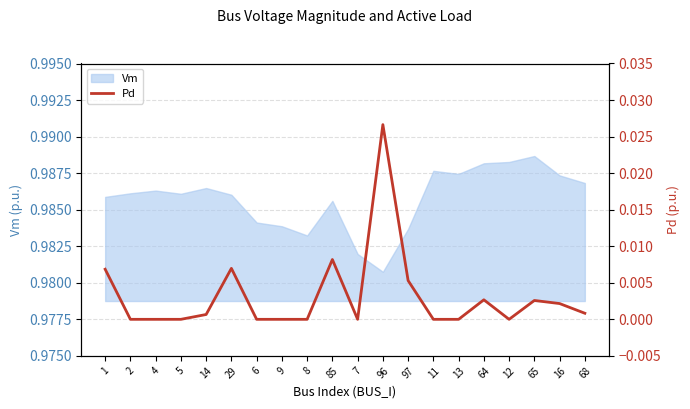

Where is the data nearest to the value 0?

2